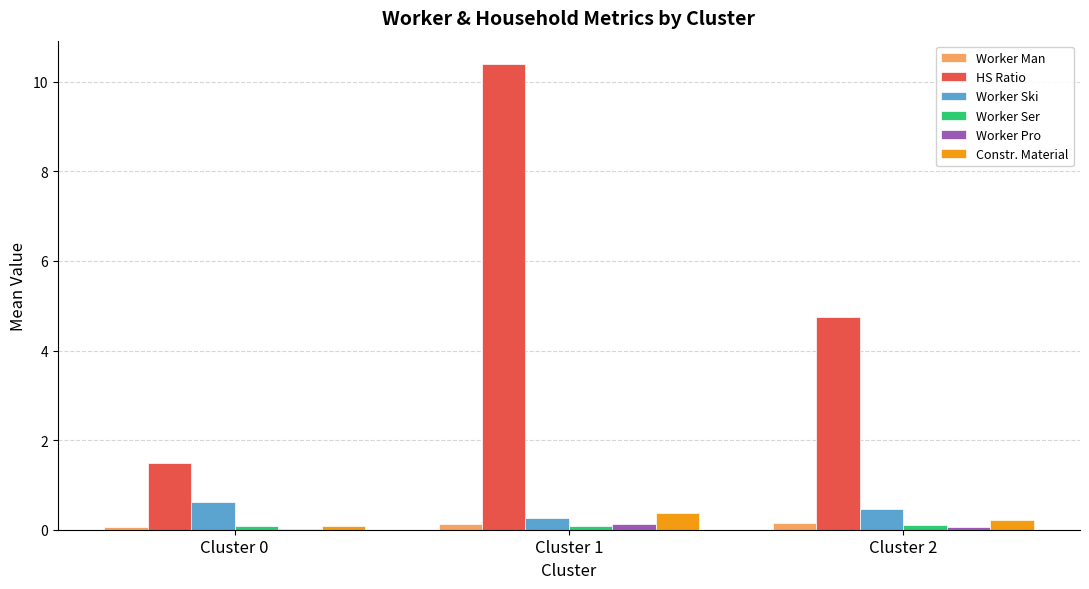

What is the approximate value of Worker Pro at Cluster 1?

0.1